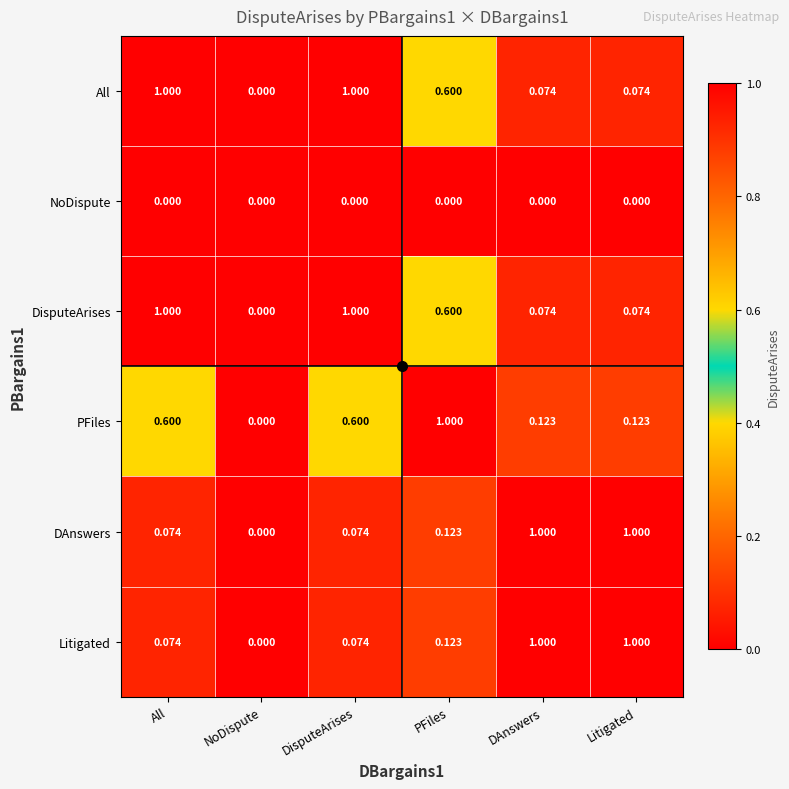

Is the value of PFiles at DAnswers greater than the value of Litigated at NoDispute?

Yes